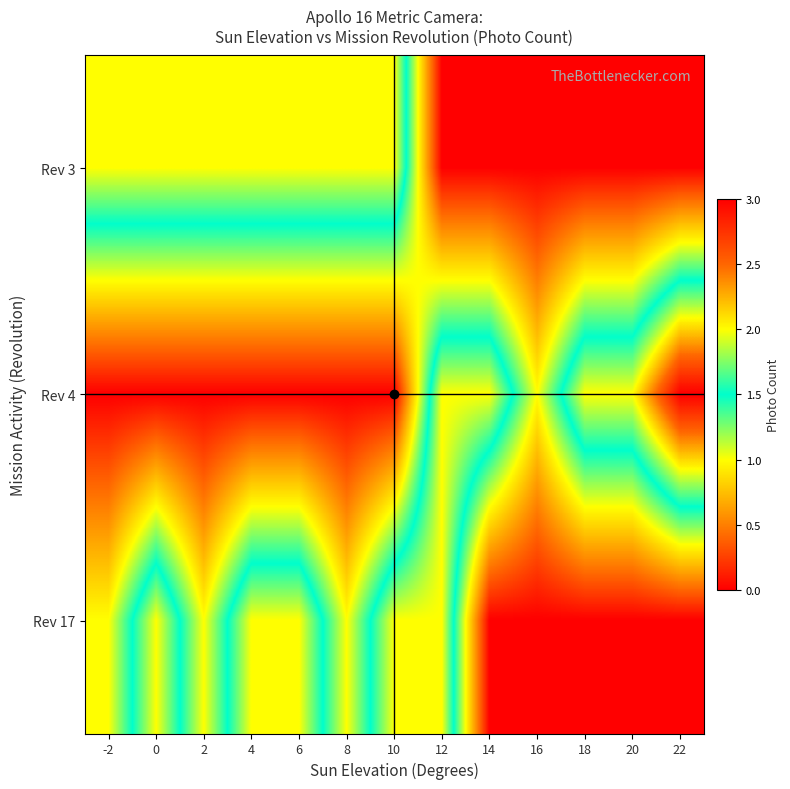

Reading left to right, extract all data points from this chart.

Rev 3: -2=2	0=2	2=2	4=2	6=2	8=2	10=2	12=0	14=0	16=0	18=0	20=0	22=0
Rev 4: -2=0	0=0	2=0	4=0	6=0	8=0	10=0	12=2	14=2	16=1	18=2	20=2	22=3
Rev 17: -2=1	0=2	2=1	4=2	6=2	8=1	10=2	12=2	14=0	16=0	18=0	20=0	22=0